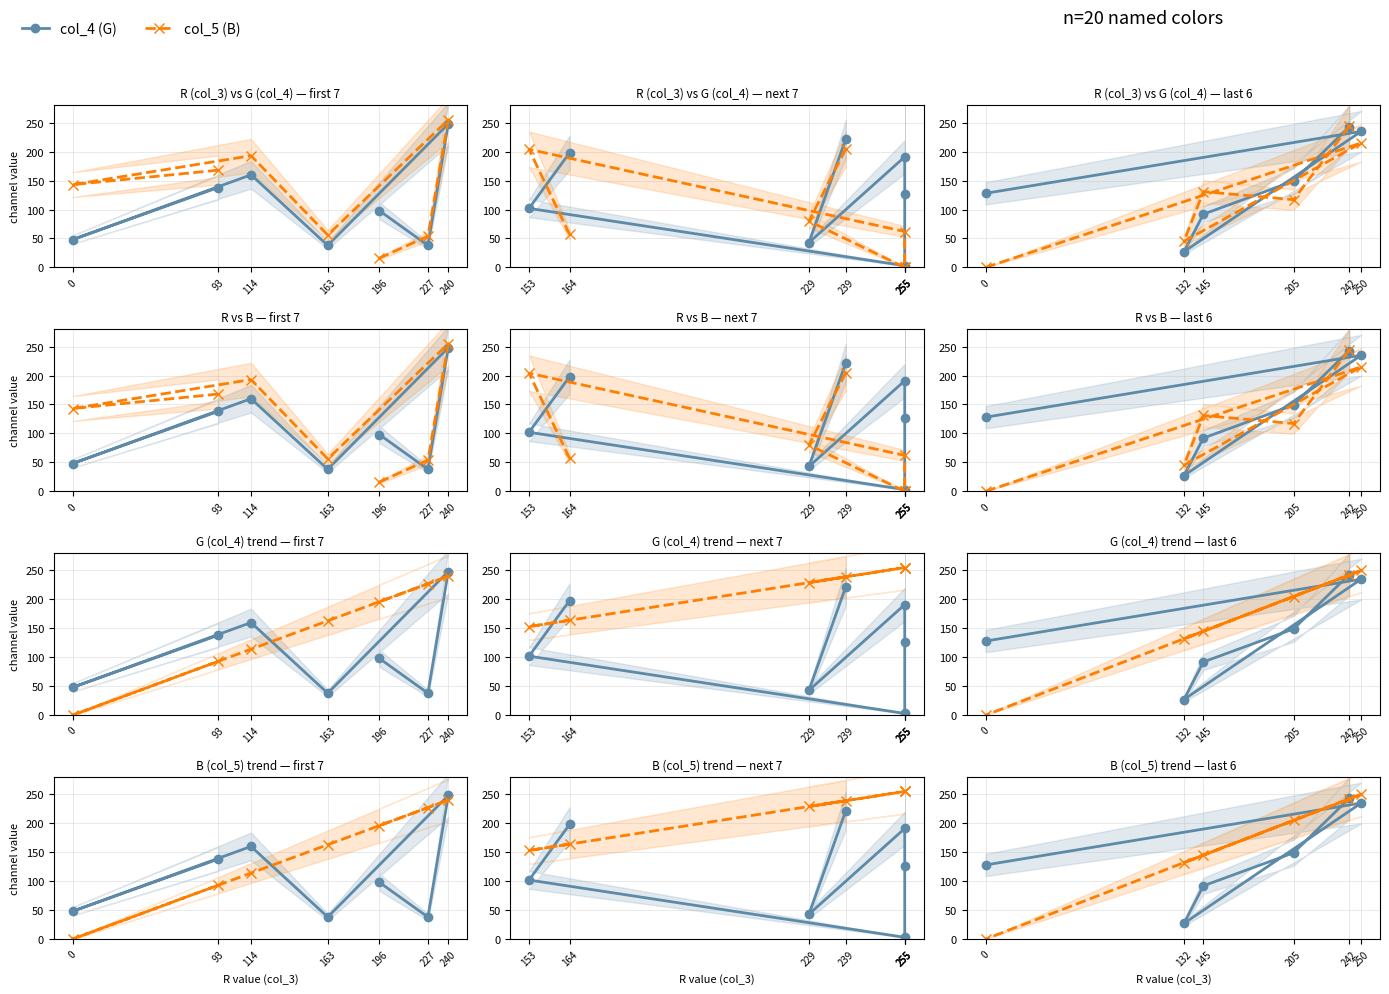

At which category does col_5 (B) reach its first local peak?

145